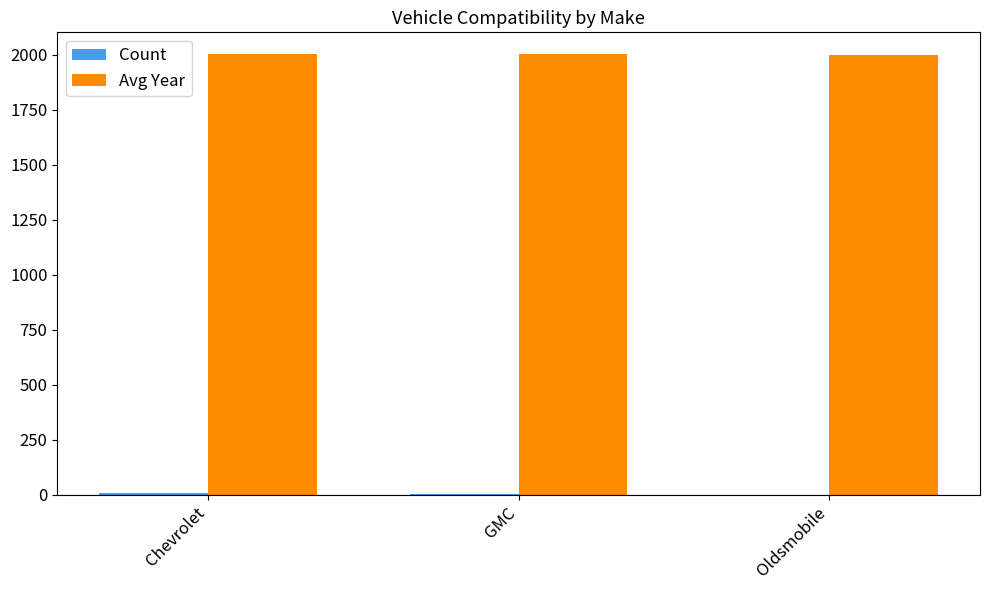

The value of Avg Year at Oldsmobile is 2001.0. True or false?

True